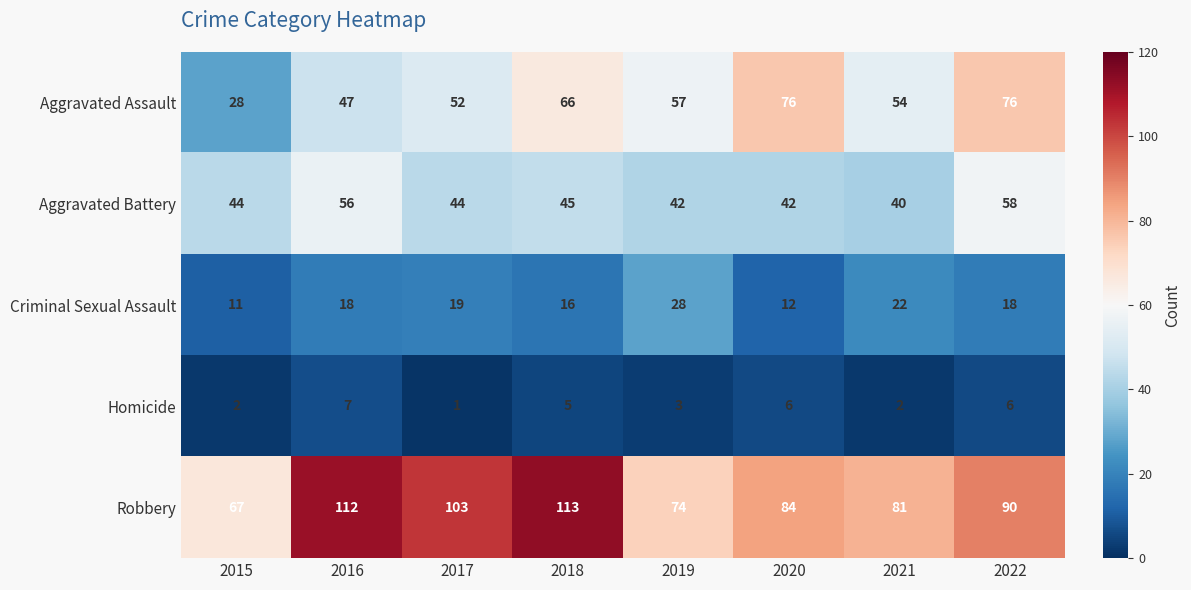

Where is Robbery nearest to the value 90?

2022